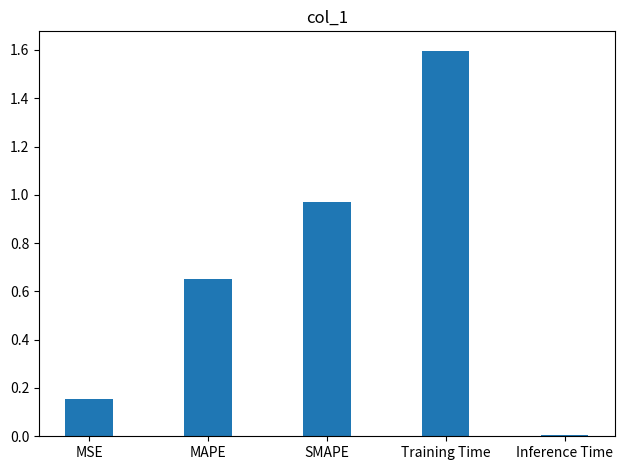

Rank the categories by value from lowest to highest.

Inference Time, MSE, MAPE, SMAPE, Training Time